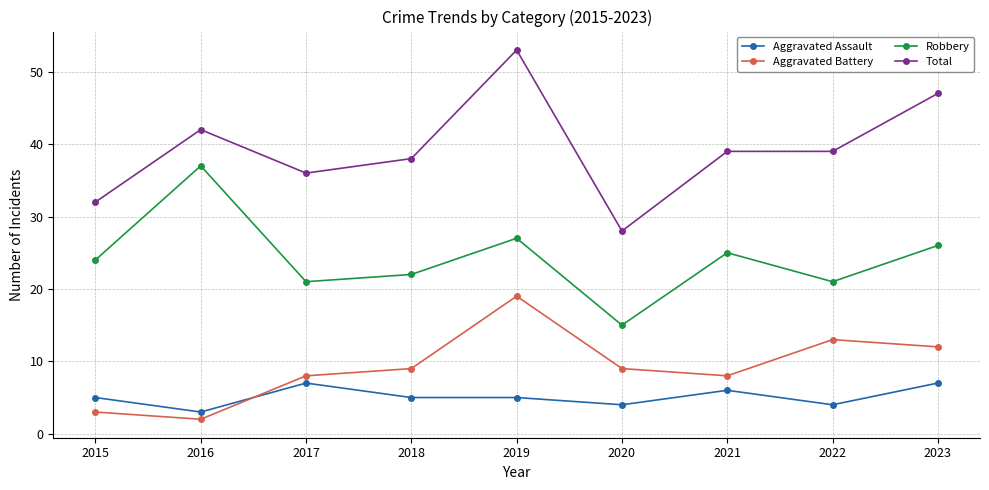

What is the lowest value of the Aggravated Assault series?

3